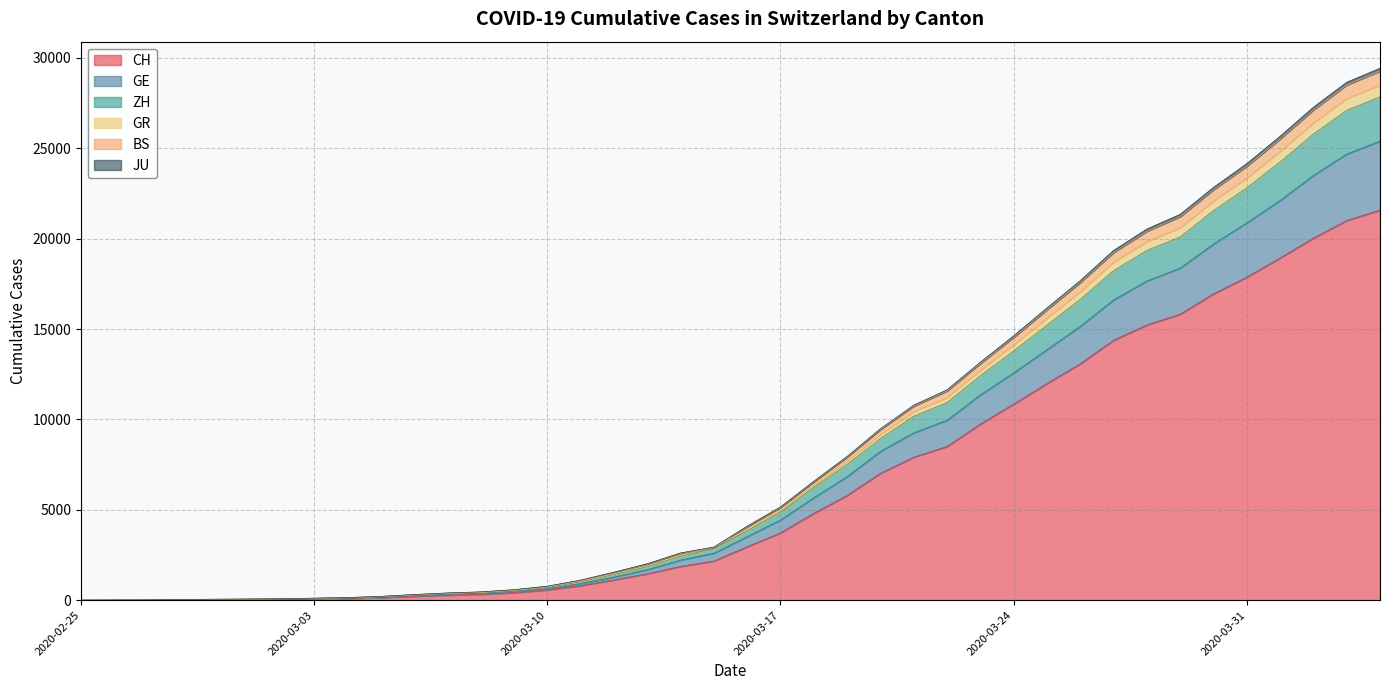

Is it true that CH equals 15224 at 2020-03-28?

True